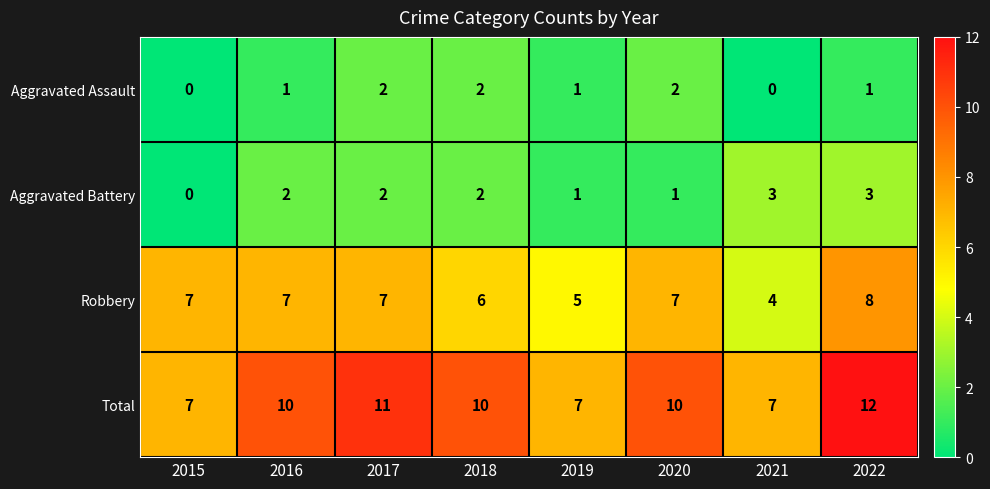

What is the minimum value for Total?

7